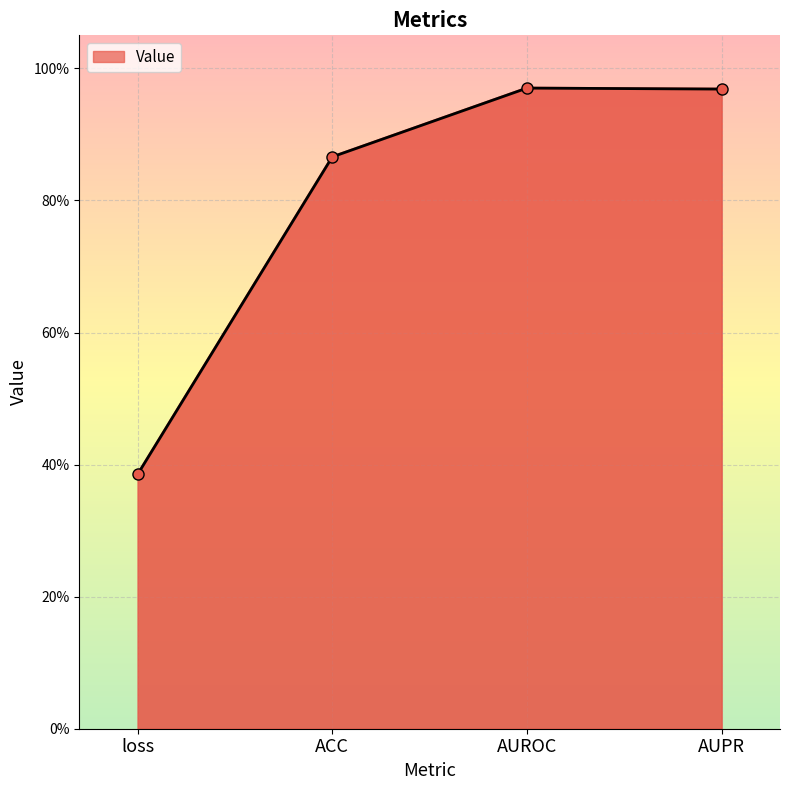

How many lines are shown in the chart?

1